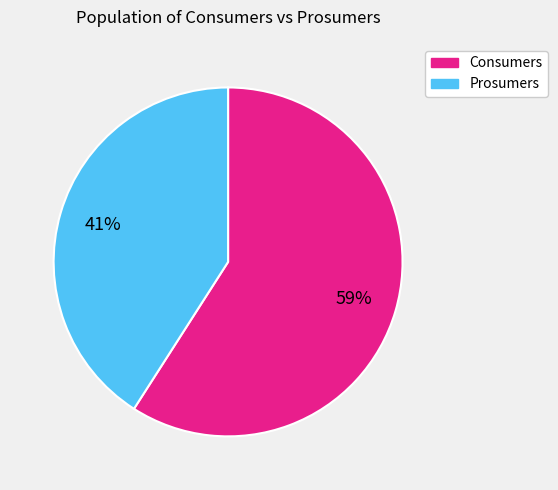

Count the number of slices in the pie.

2